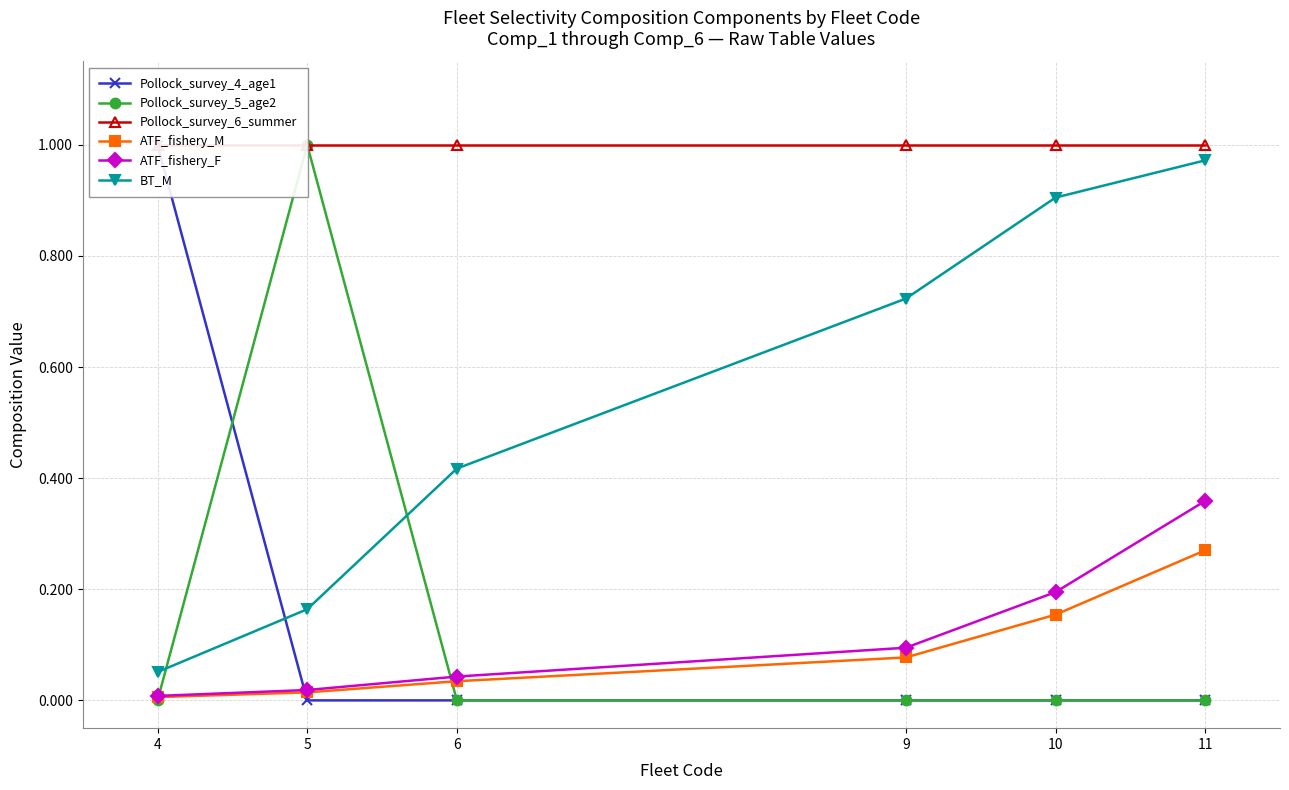

At which label does BT_M reach its minimum?

4